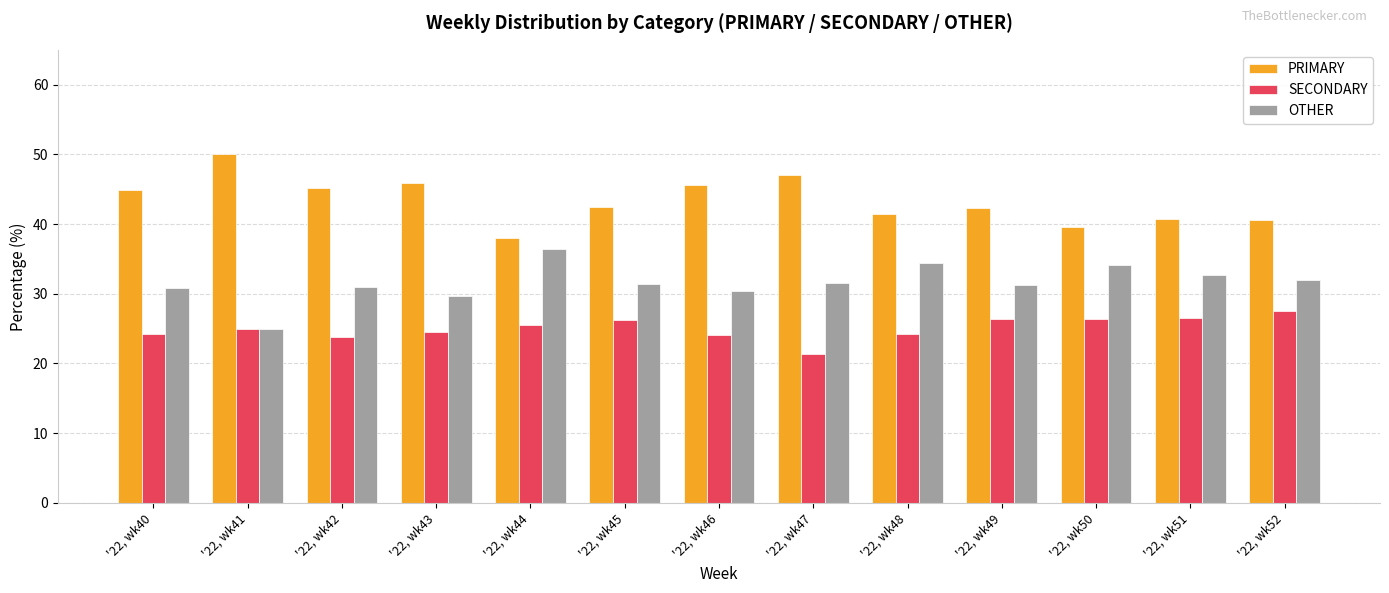

Count the number of categories in the chart.

13